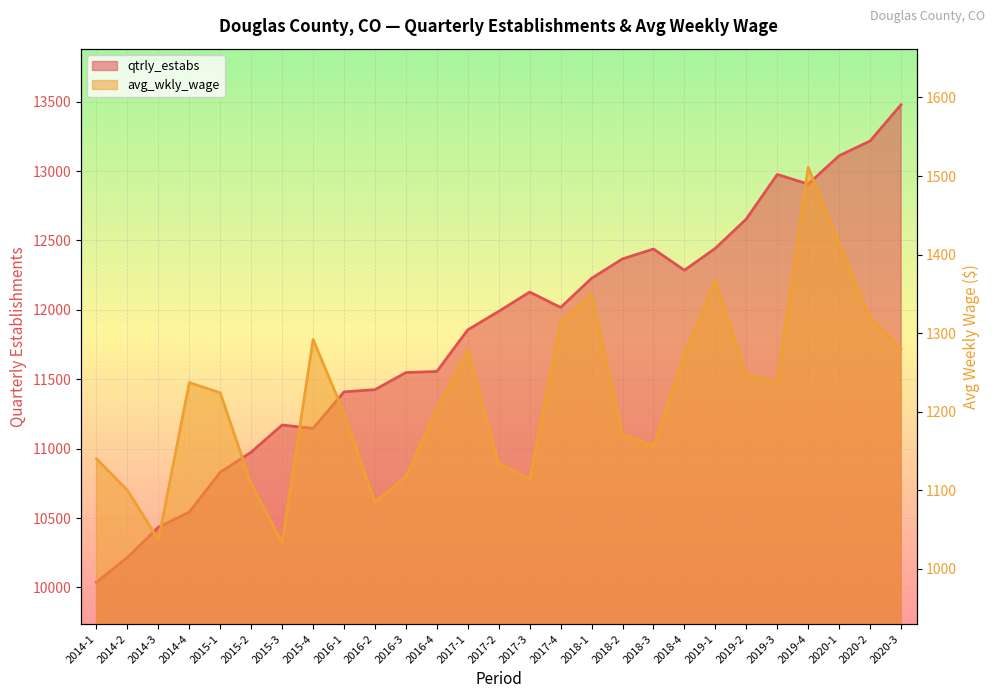

How many interior local peaks does the qtrly_estabs series have?

4